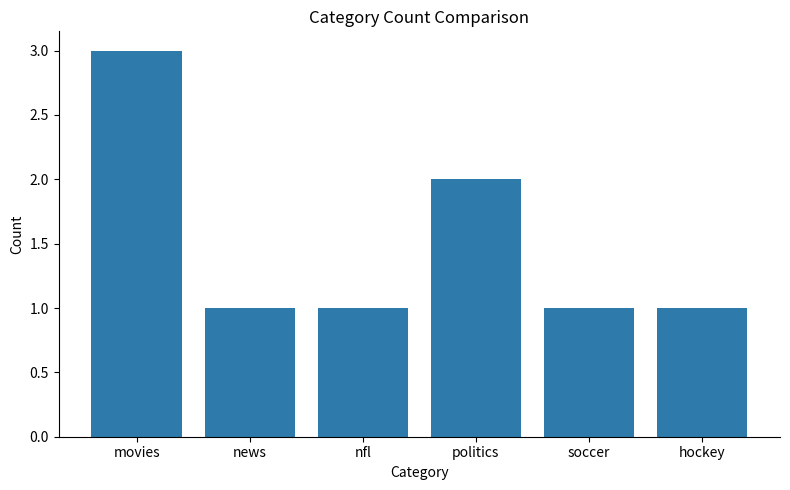

What position from the left is nfl?

3